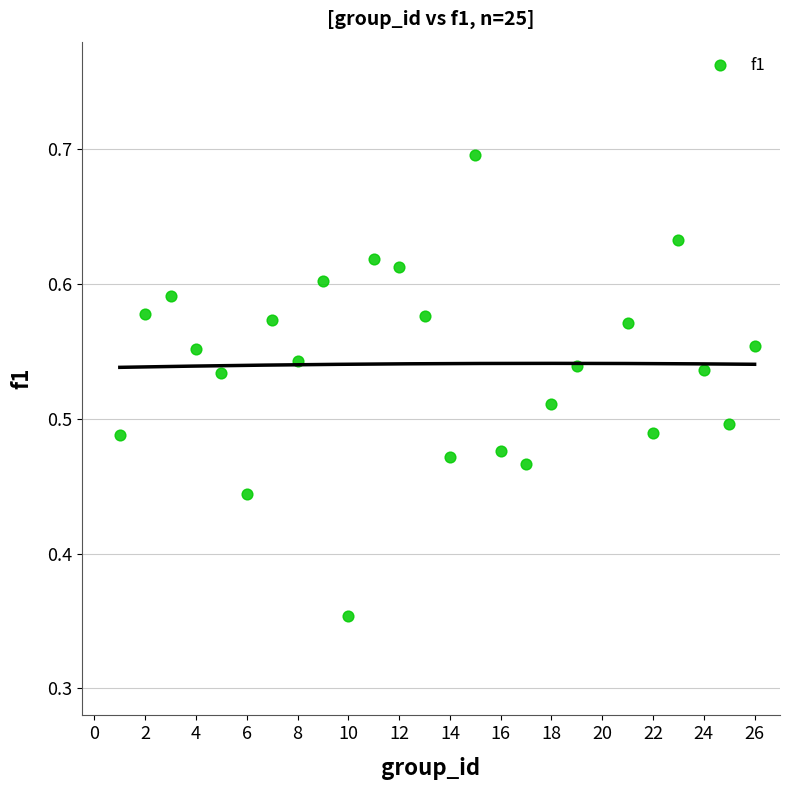

What is the range of Y values (max minus min)?

0.3